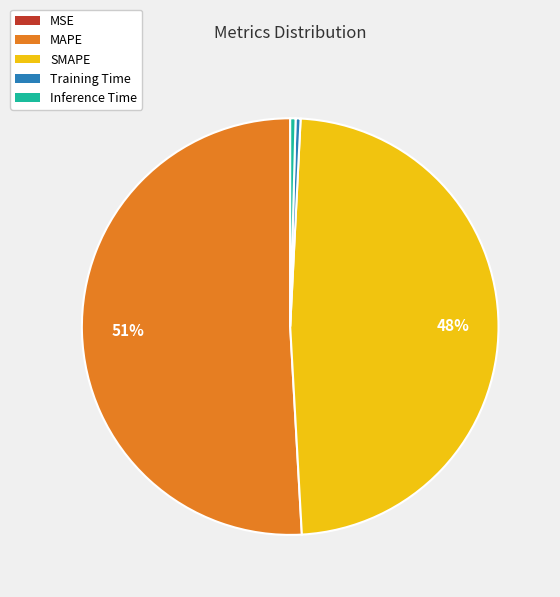

What is the majority slice?

MAPE